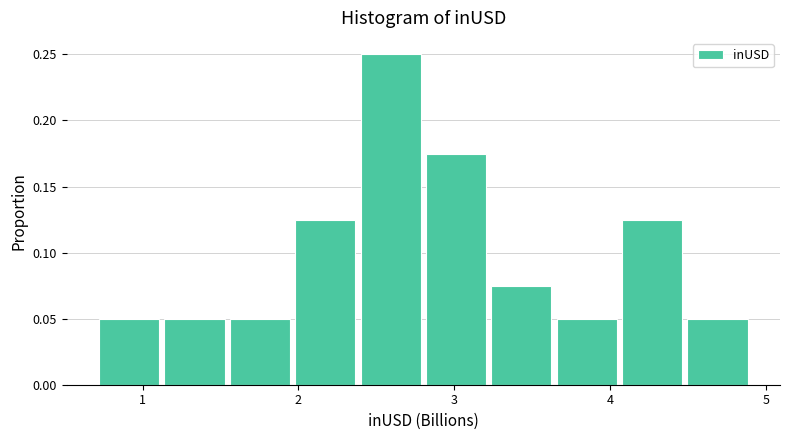

Which range on the x-axis has the tallest bar?

2.4 to 2.8